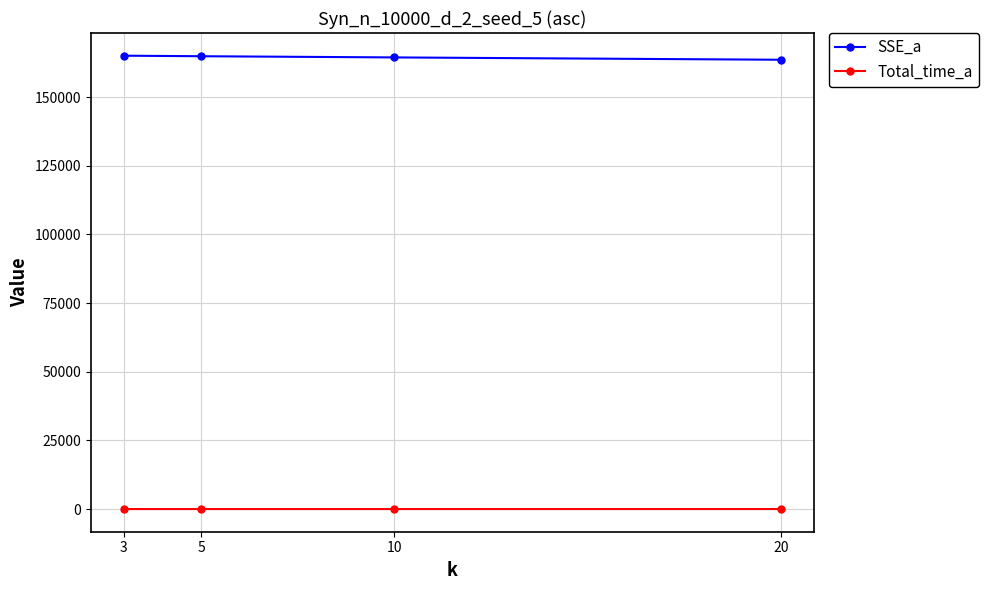

At 3, list the series in order from smallest to largest.

Total_time_a, SSE_a